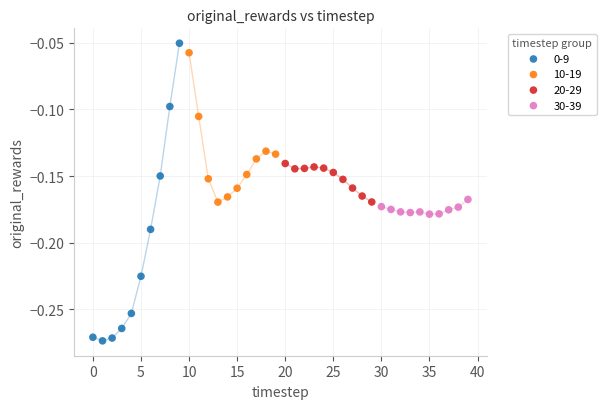

Which series contains the lowest Y value?

0-9